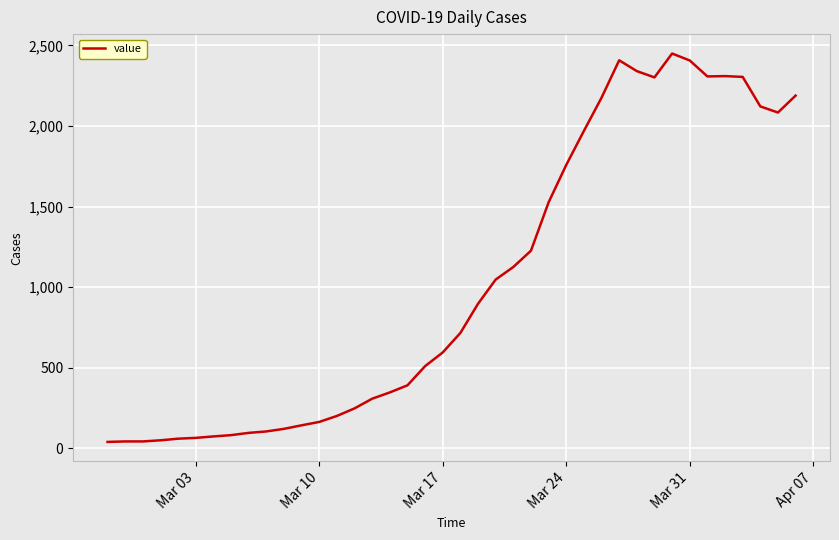

What is the difference between the maximum and second lowest values?

2406